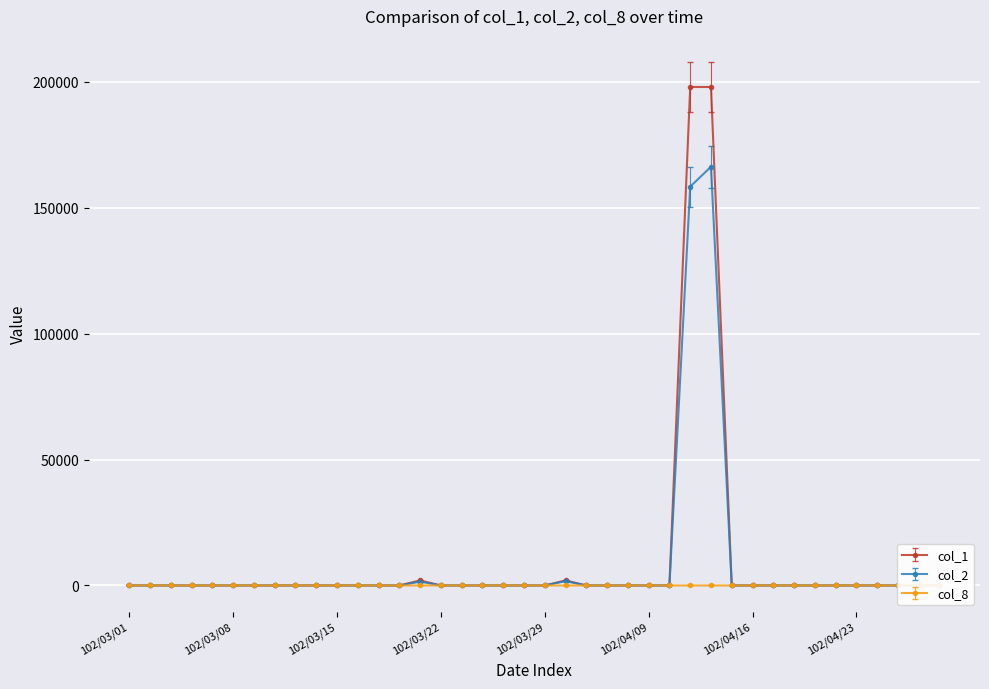

True or false: col_1 has more than 1 interior local peaks.

True